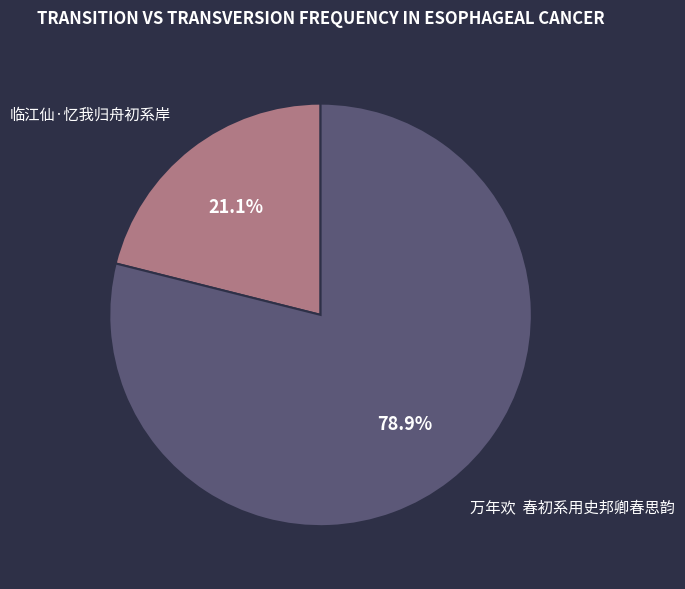

Which slice is the largest?

万年欢 春初系用史邦卿春思韵